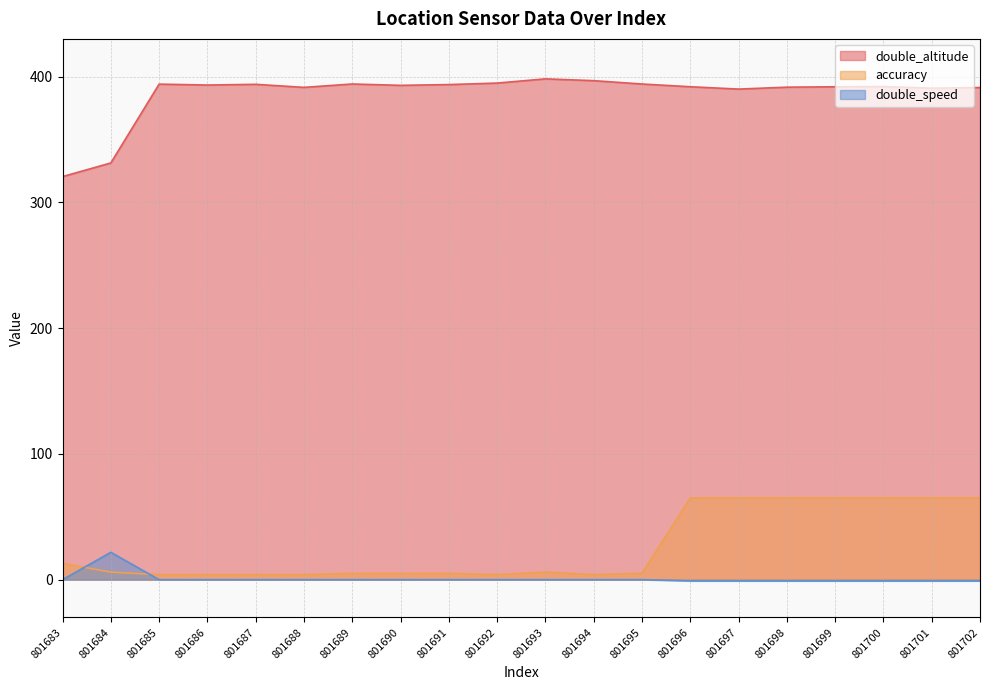

Is the value of double_altitude at 801685 greater than the value of accuracy at 801684?

Yes